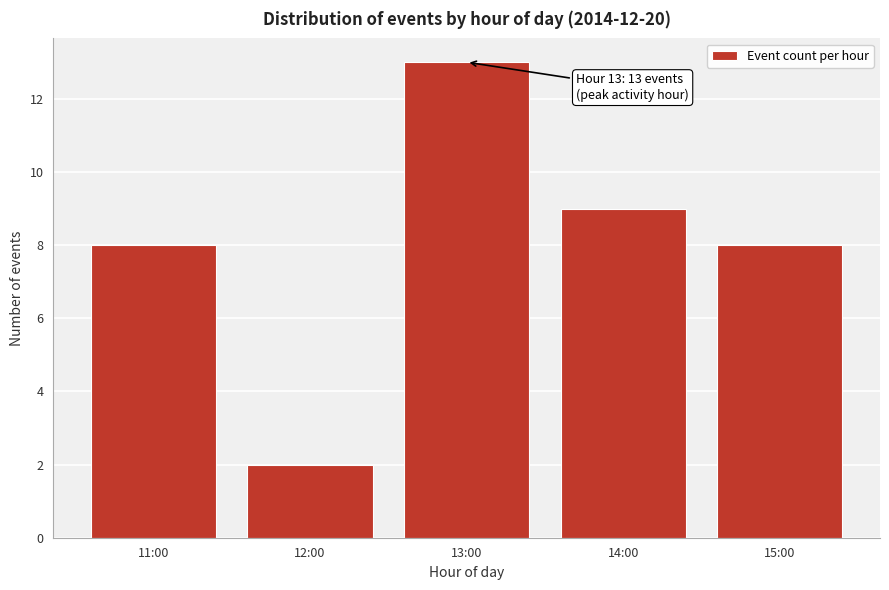

Reading left to right, extract all data points from this chart.

8	2	13	9	8